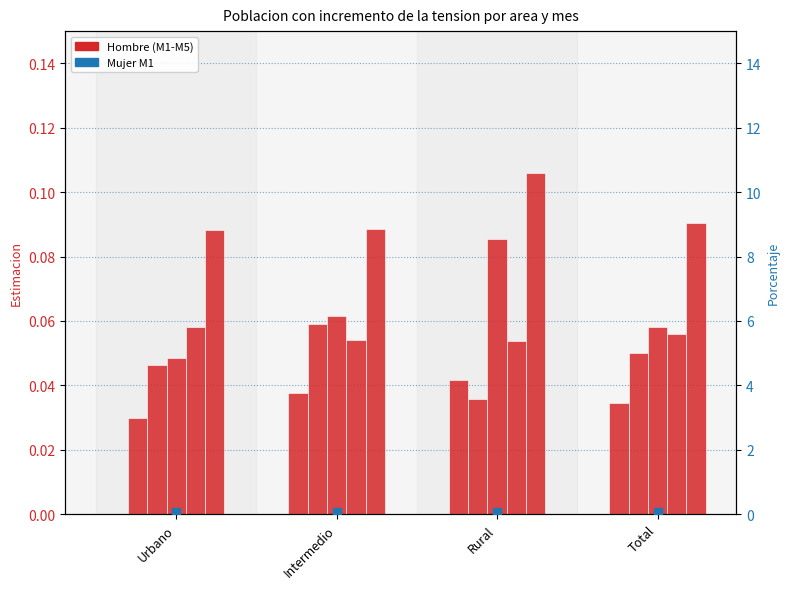

Which series reaches the maximum Y coordinate?

Hombre M5